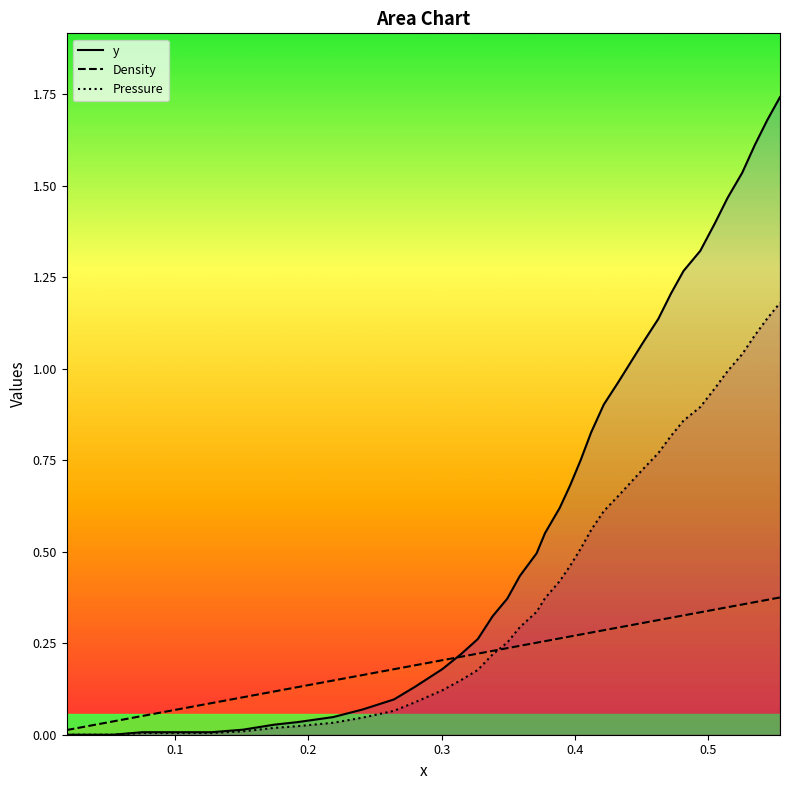

Which series has the largest range (max minus min)?

y